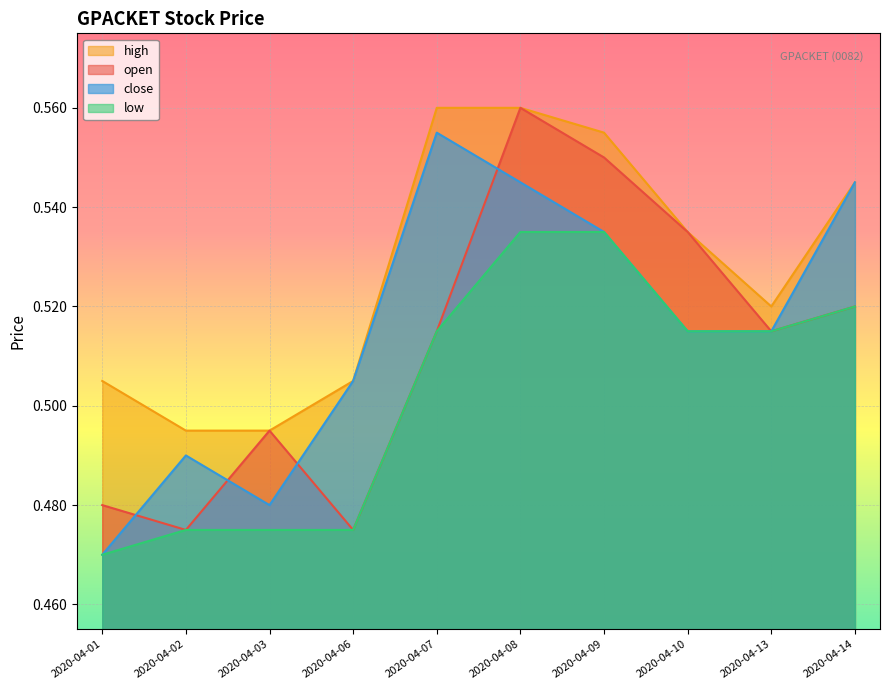

What is the total value across all series at 2020-04-06?

2.0